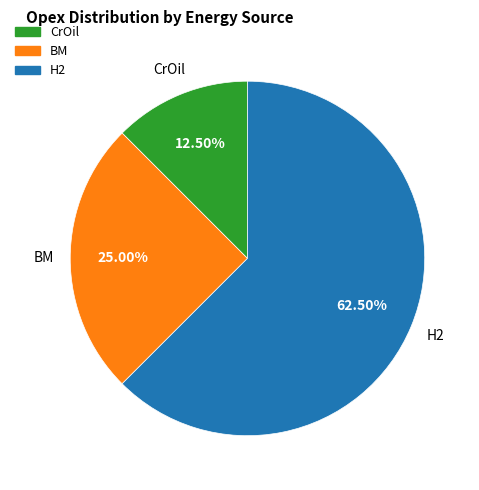

To the nearest percent, what is the difference between the largest and smallest slice percentages?

50%